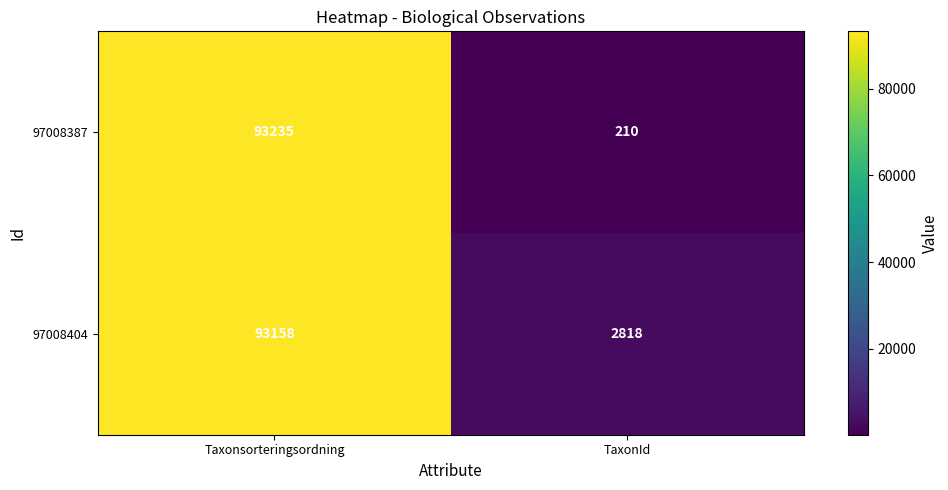

Which series changed the most between Taxonsorteringsordning and TaxonId?

97008387